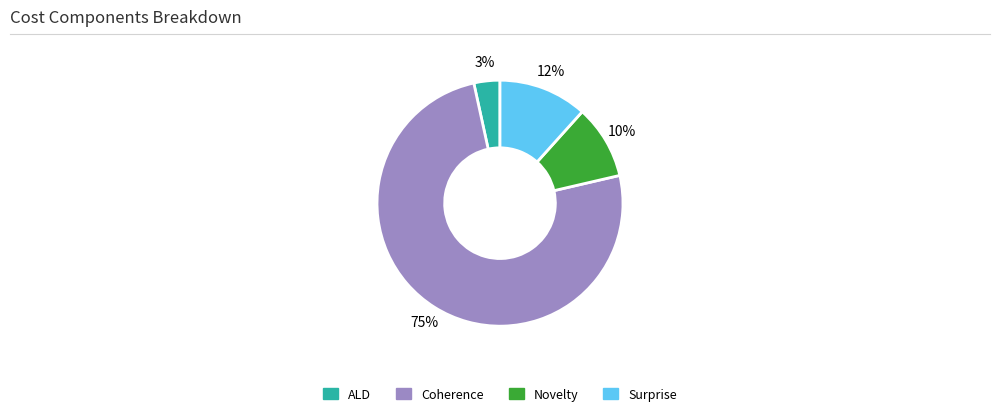

Count the number of slices in the pie.

4